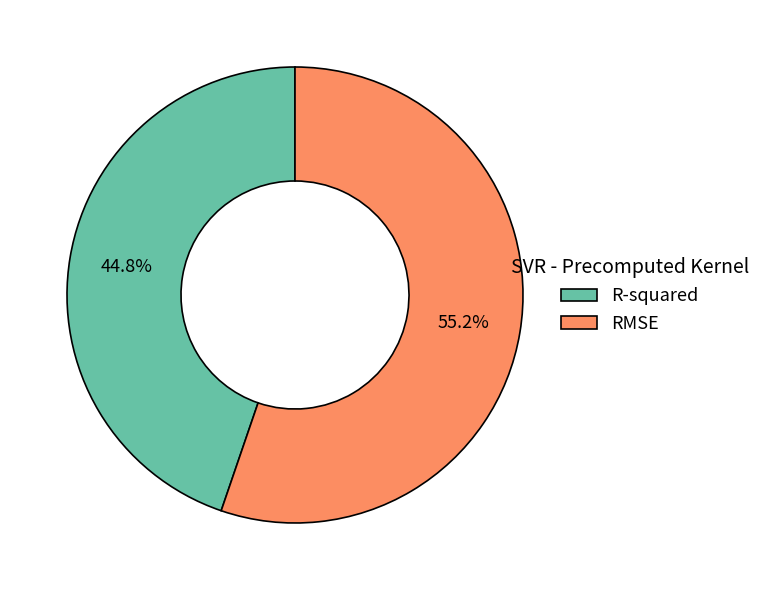

To the nearest percent, what is the average slice percentage?

50%